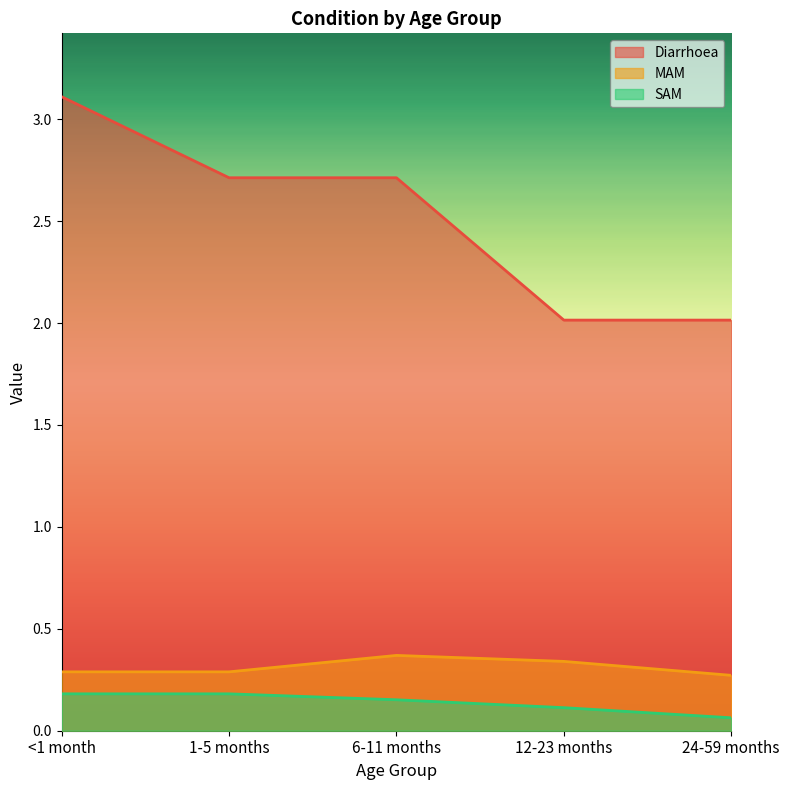

What position from the left is 12-23 months?

4